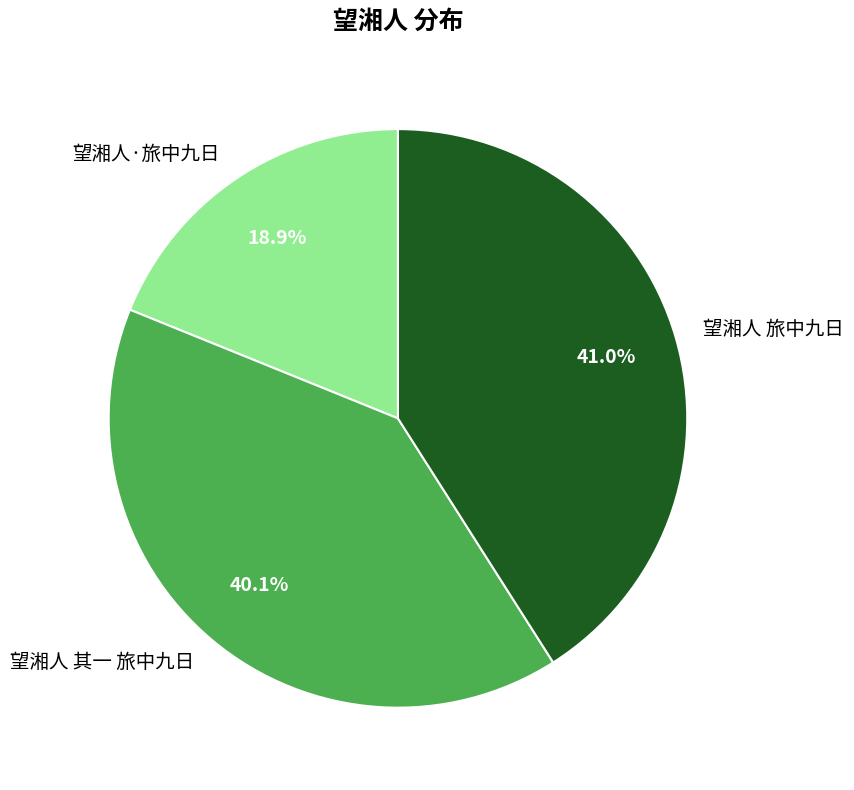

What portion of the pie excludes 望湘人 其一 旅中九日?

59.9%